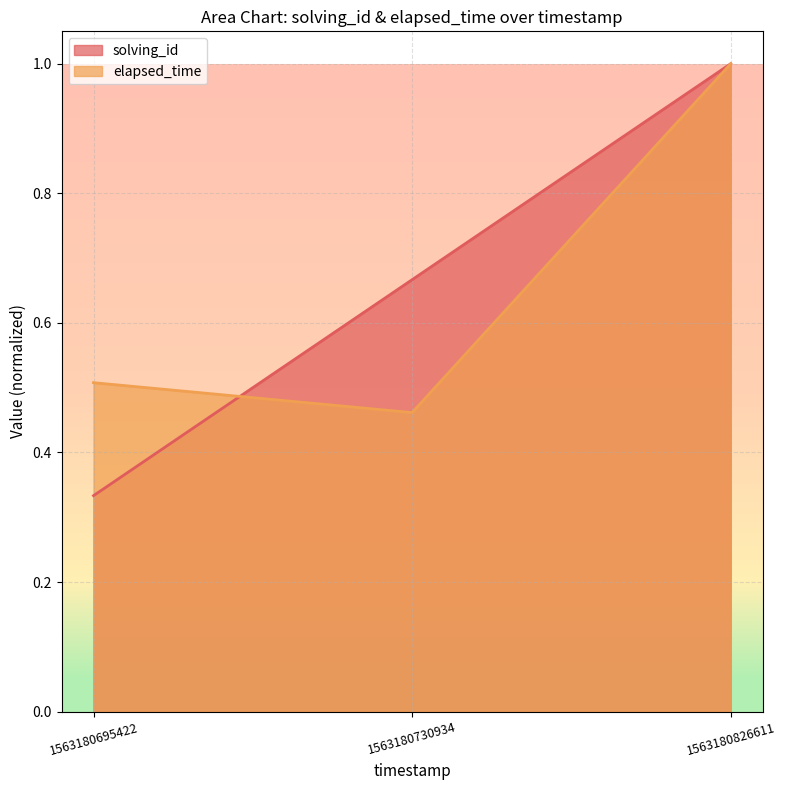

What is the minimum value shown in the chart?

0.3